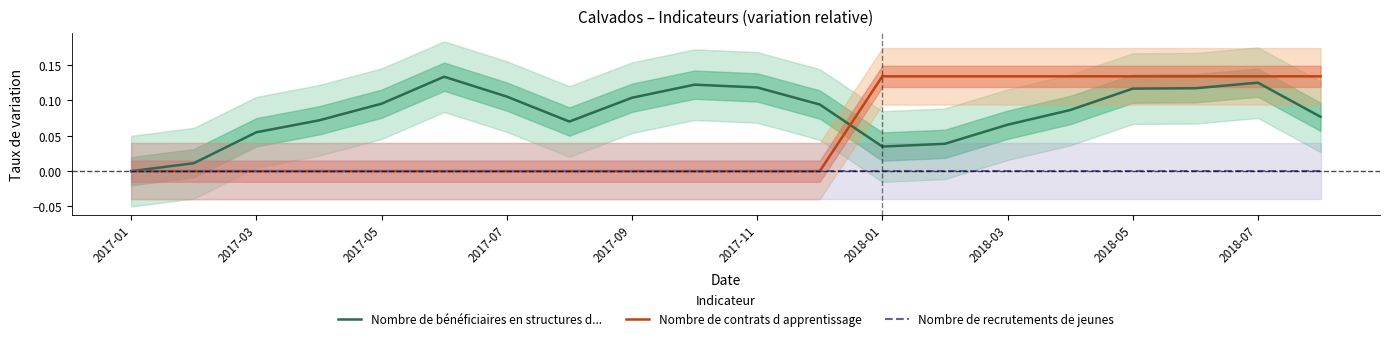

The Nombre de contrats d apprentissage series shows 0.1 at 2017-09. True or false?

False